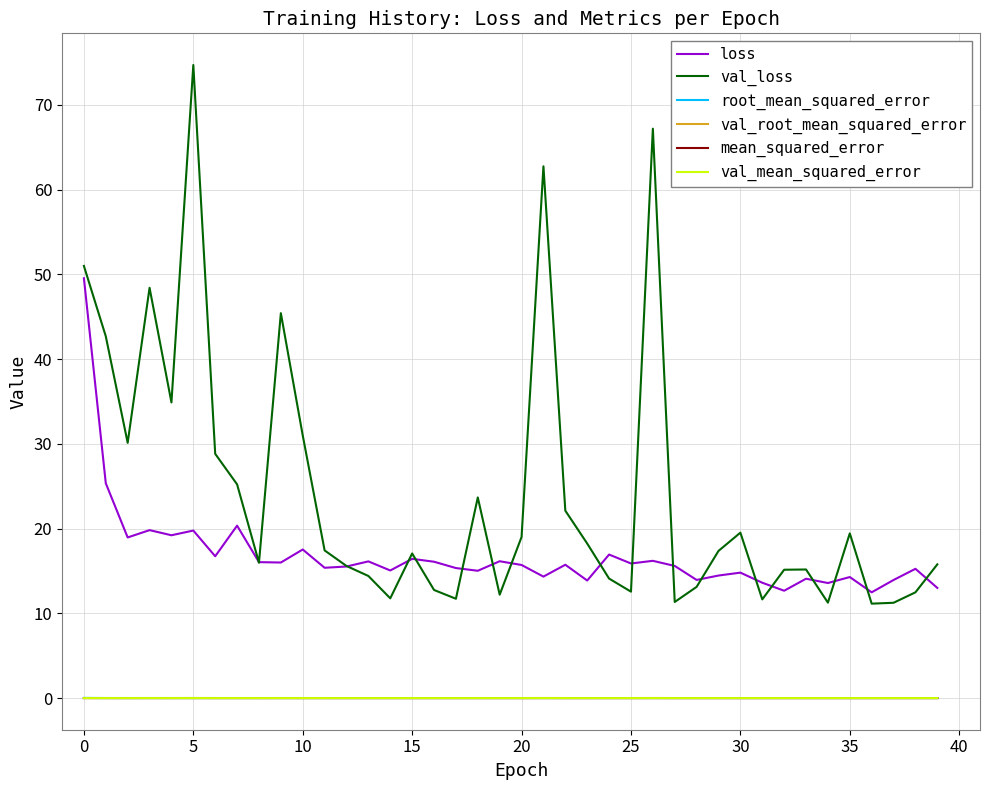

Which series has the widest spread of values?

val_loss